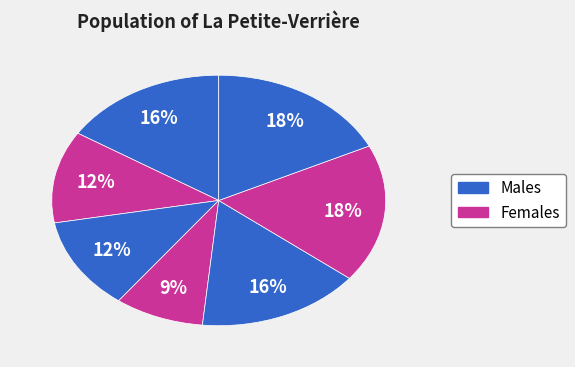

How many slices are in this pie chart?

7